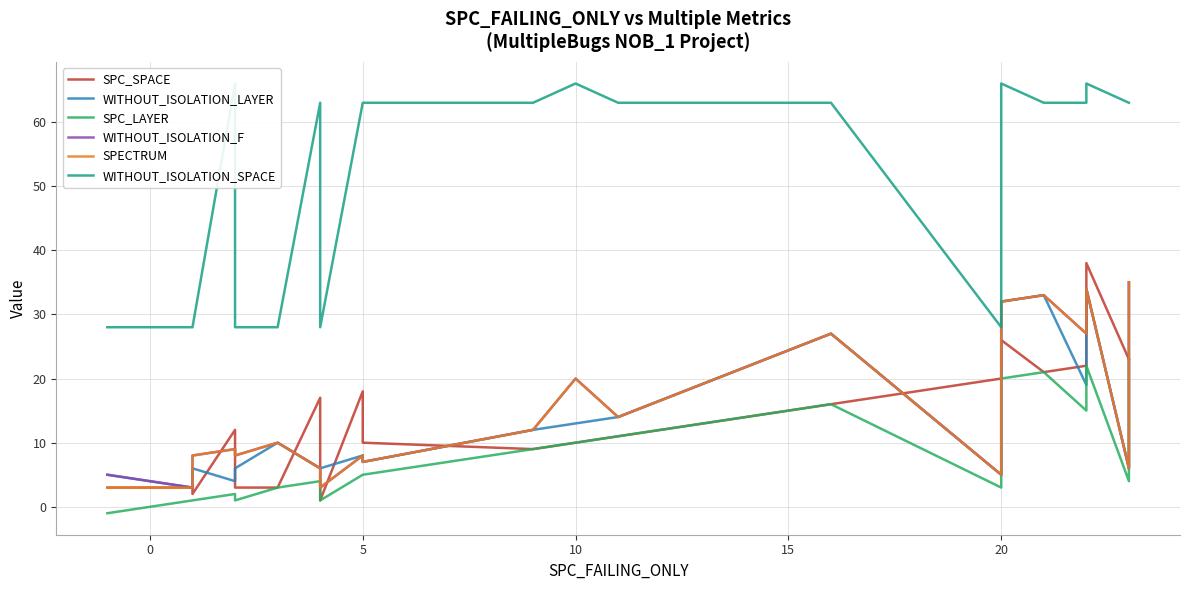

Reading left to right, extract all data points from this chart.

SPC_SPACE: 3	3	2	12	3	3	17	1	18	10	9	10	11	16	20	26	21	22	38	23	23
WITHOUT_ISOLATION_LAYER: 5	3	6	4	6	10	6	6	8	7	12	13	14	27	5	32	33	19	34	6	35
SPC_LAYER: -1	1	1	2	1	3	4	1	5	5	9	10	11	16	3	20	21	15	22	4	23
WITHOUT_ISOLATION_F: 5	3	8	9	8	10	6	3	8	7	12	20	14	27	5	32	33	27	34	6	35
SPECTRUM: 3	3	8	9	8	10	6	3	8	7	12	20	14	27	5	32	33	27	34	6	35
WITHOUT_ISOLATION_SPACE: 28	28	28	66	28	28	63	28	63	63	63	66	63	63	28	66	63	63	66	63	63